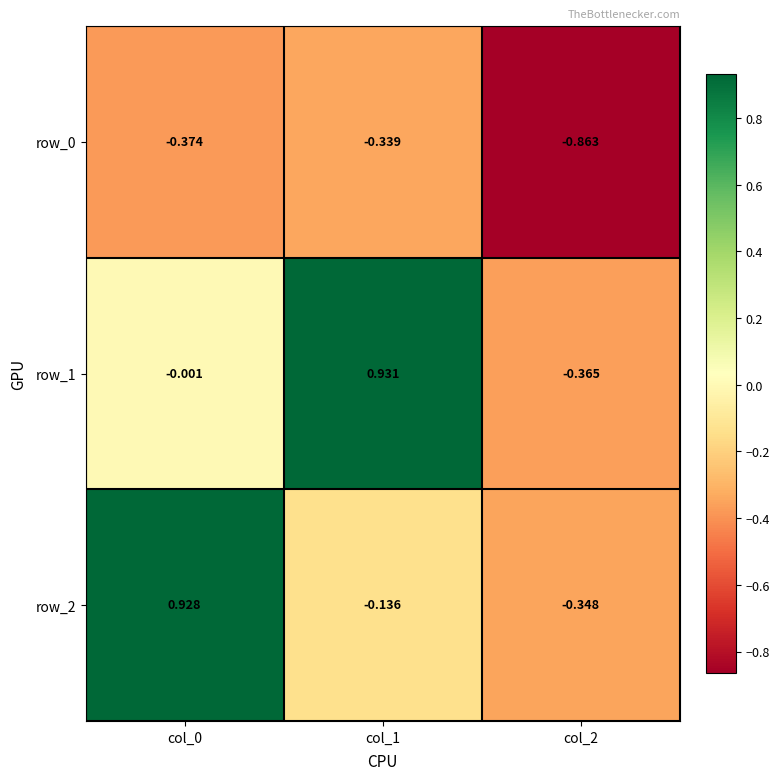

Is the value of row_2 at col_0 greater than the value of row_0 at col_0?

Yes